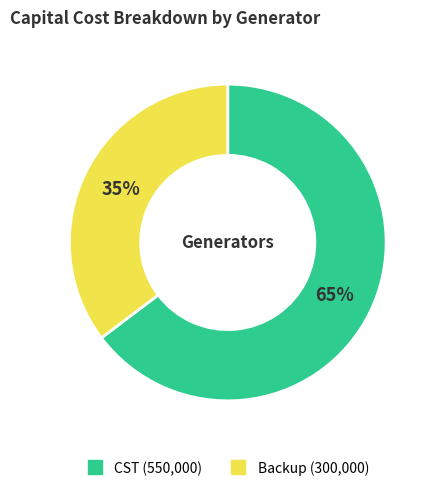

Is it true that Backup is 27% of the pie?

False